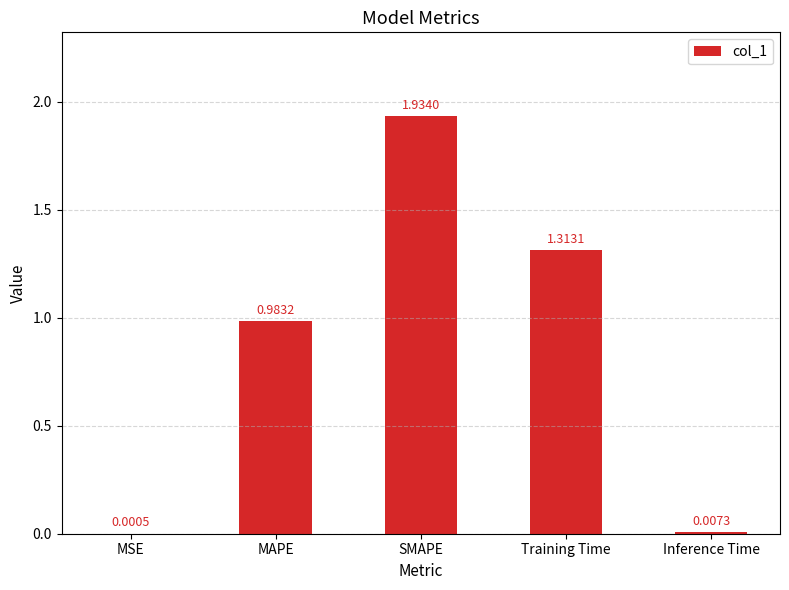

What is the sum of all values?

4.2